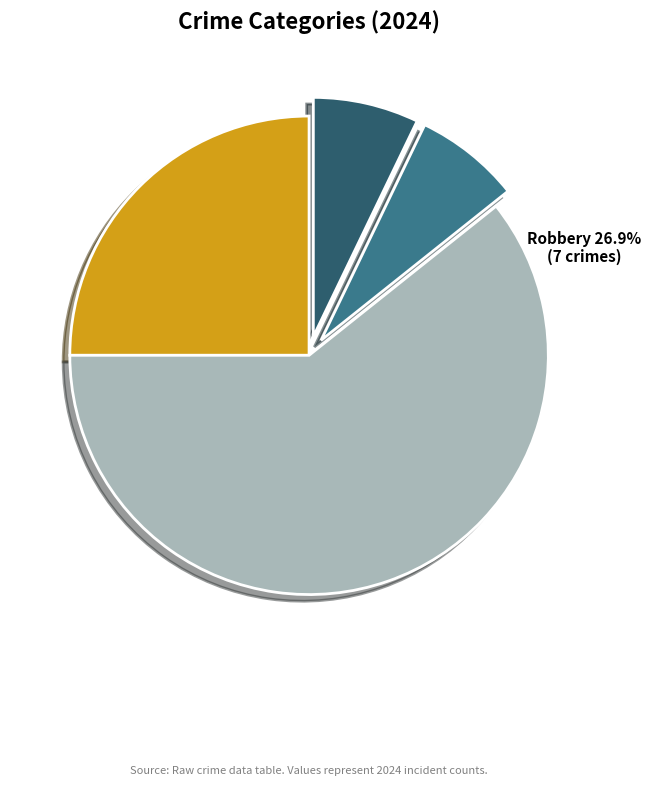

True or false: Aggravated Assault accounts for 1% of the total.

False